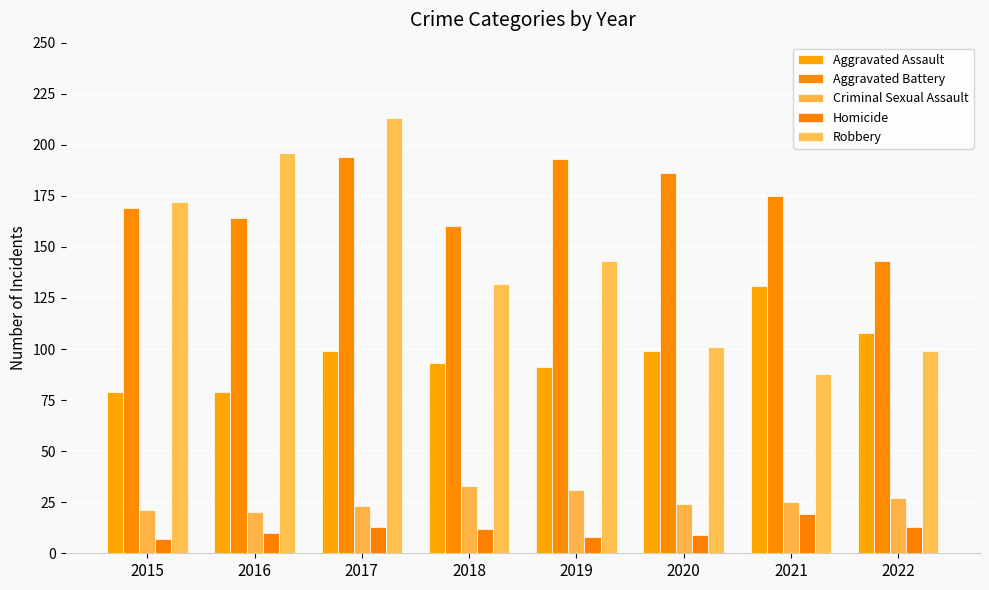

What is the sum of all Aggravated Battery values?

1384